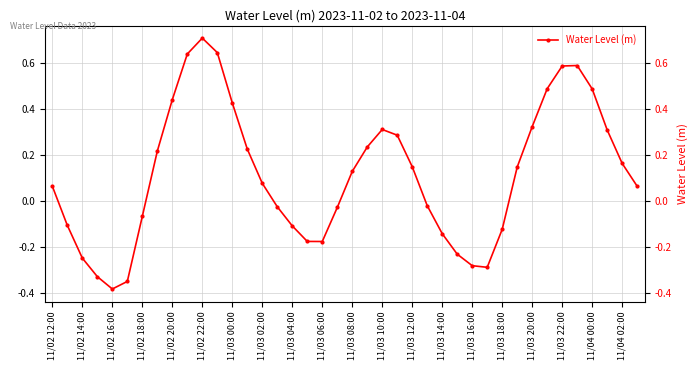

Count the number of data series in this chart.

1